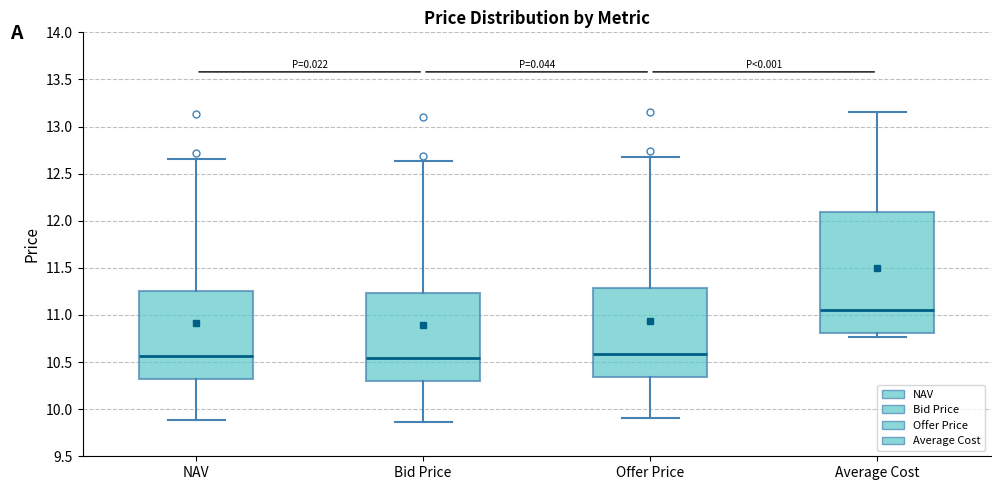

Reading left to right, read every box against the y-axis: the position of its median line, the range the box covers, and the ends of its whiskers. The values are not printed on the chart, so give them approximately, as read against the axis.

NAV: median 10.55, box 10.30 to 11.25, whiskers 9.90 to 12.65
Bid Price: median 10.55, box 10.30 to 11.25, whiskers 9.85 to 12.65
Offer Price: median 10.60, box 10.35 to 11.30, whiskers 9.90 to 12.70
Average Cost: median 11.05, box 10.80 to 12.10, whiskers 10.75 to 13.15